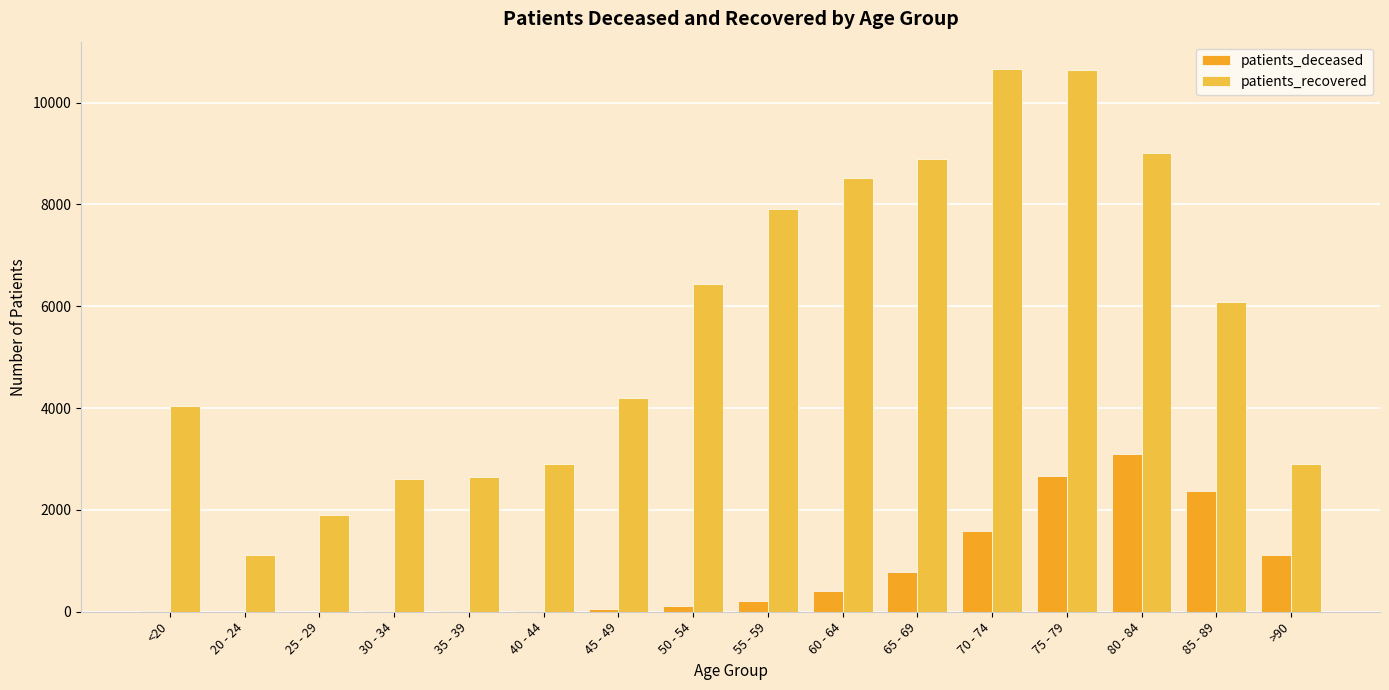

What is the greatest value displayed?

10663